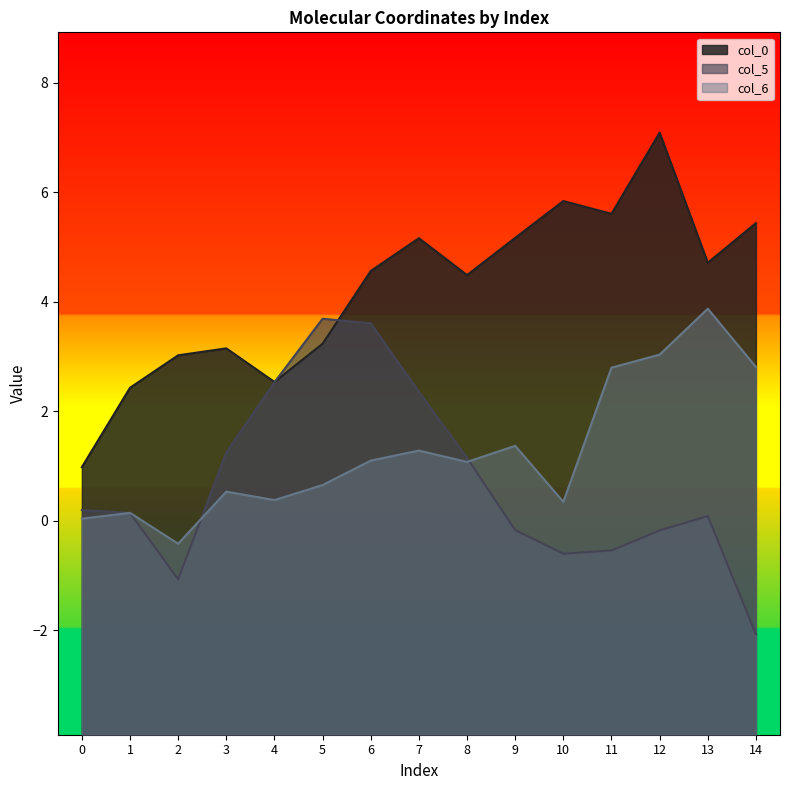

Reading left to right, transcribe all the data shown in this chart.

col_0: 0=1.0	1=2.4	2=3.0	3=3.2	4=2.5	5=3.2	6=4.6	7=5.2	8=4.5	9=5.2	10=5.8	11=5.6	12=7.1	13=4.7	14=5.4
col_5: 0=0.2	1=0.1	2=-1.1	3=1.2	4=2.5	5=3.7	6=3.6	7=2.4	8=1.2	9=-0.2	10=-0.6	11=-0.5	12=-0.2	13=0.1	14=-2.1
col_6: 0=0.0	1=0.1	2=-0.4	3=0.5	4=0.4	5=0.7	6=1.1	7=1.3	8=1.1	9=1.4	10=0.3	11=2.8	12=3.0	13=3.9	14=2.8